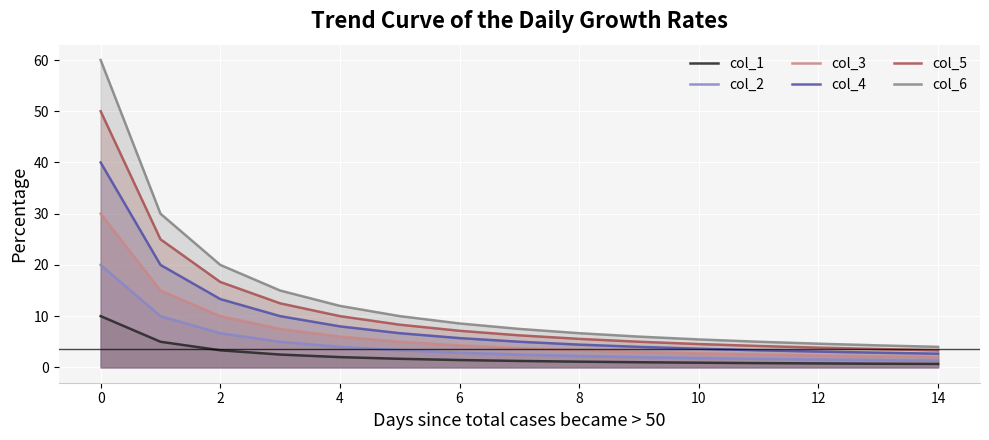

Which series has the widest spread of values?

col_6